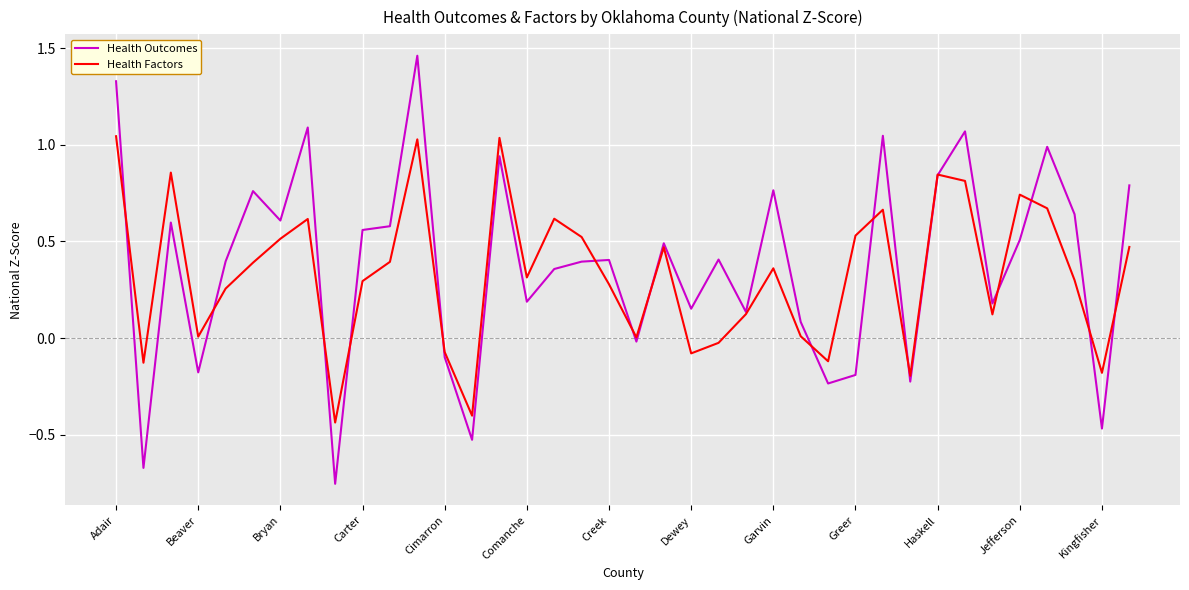

List the series in order of their peak value, lowest first.

Health Factors, Health Outcomes